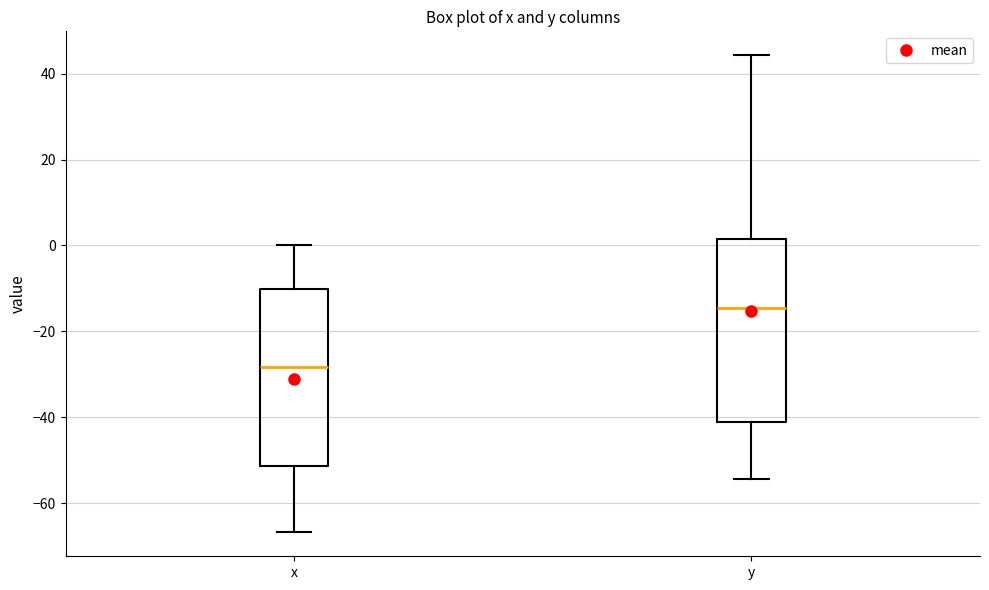

Which box has the highest median line?

y